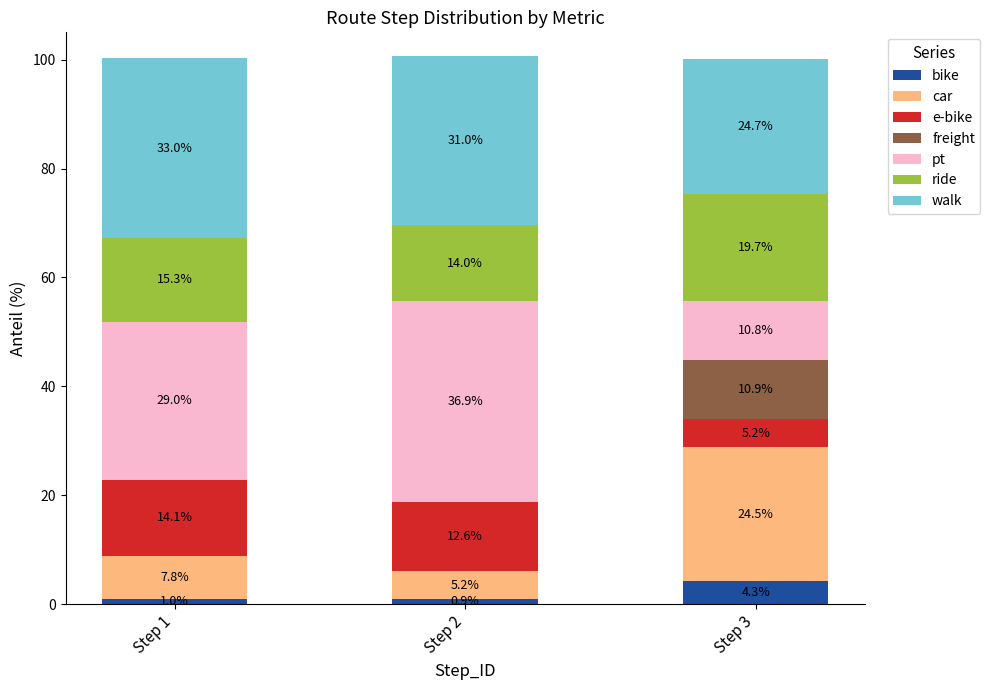

Which category has the highest value in the bike series?

Step 3